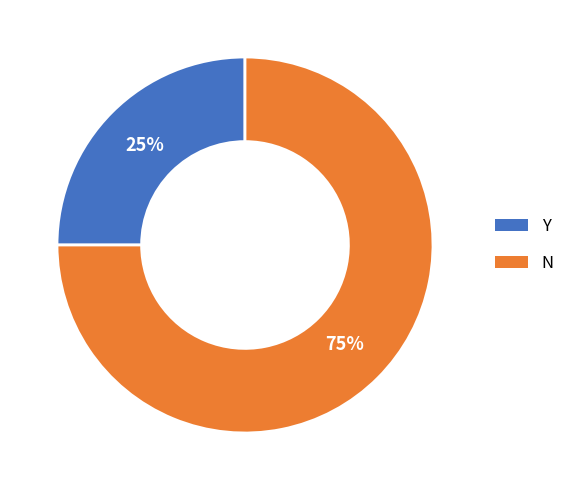

Between Y and N, which is larger?

N